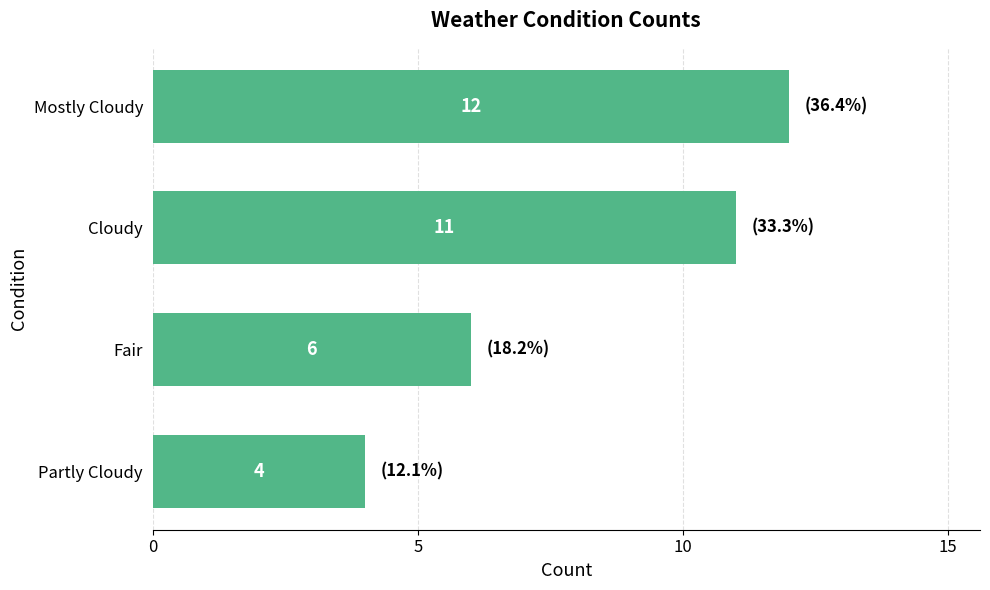

Does the chart contain any negative values?

No